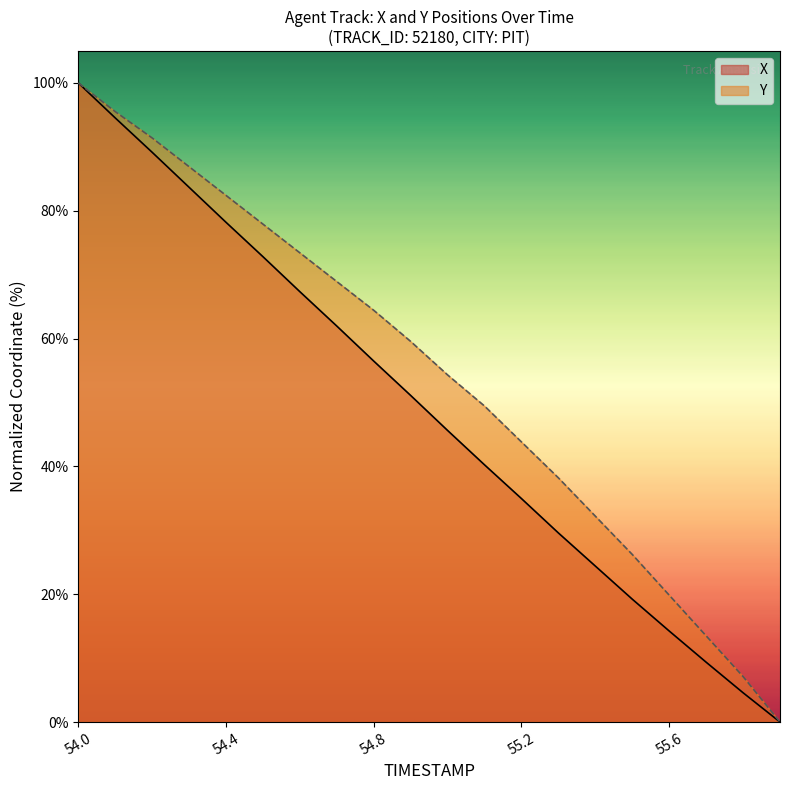

True or false: X and Y cross at least once.

False